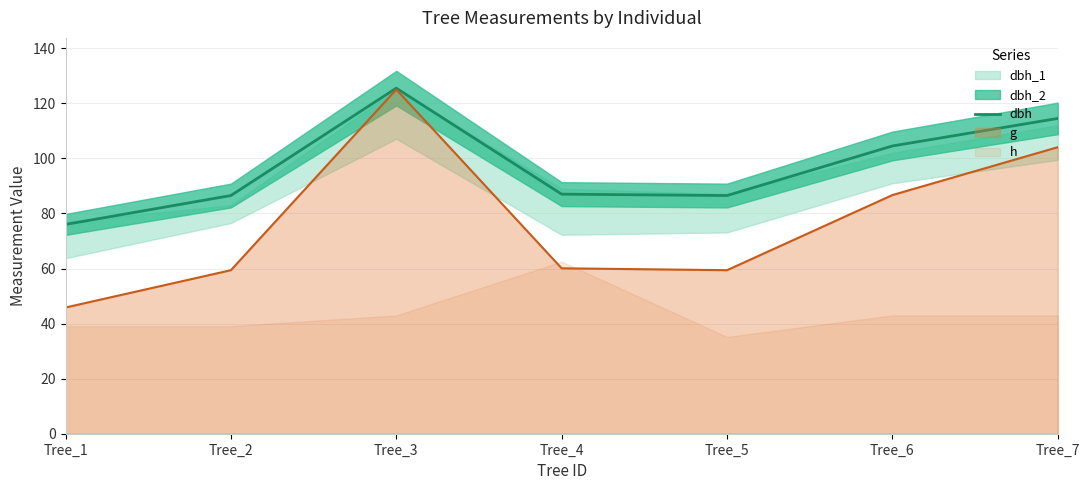

Reading left to right, what are all the values shown in this chart?

Tree_1=76.0	Tree_2=86.5	Tree_3=125.5	Tree_4=87.0	Tree_5=86.5	Tree_6=104.5	Tree_7=114.5